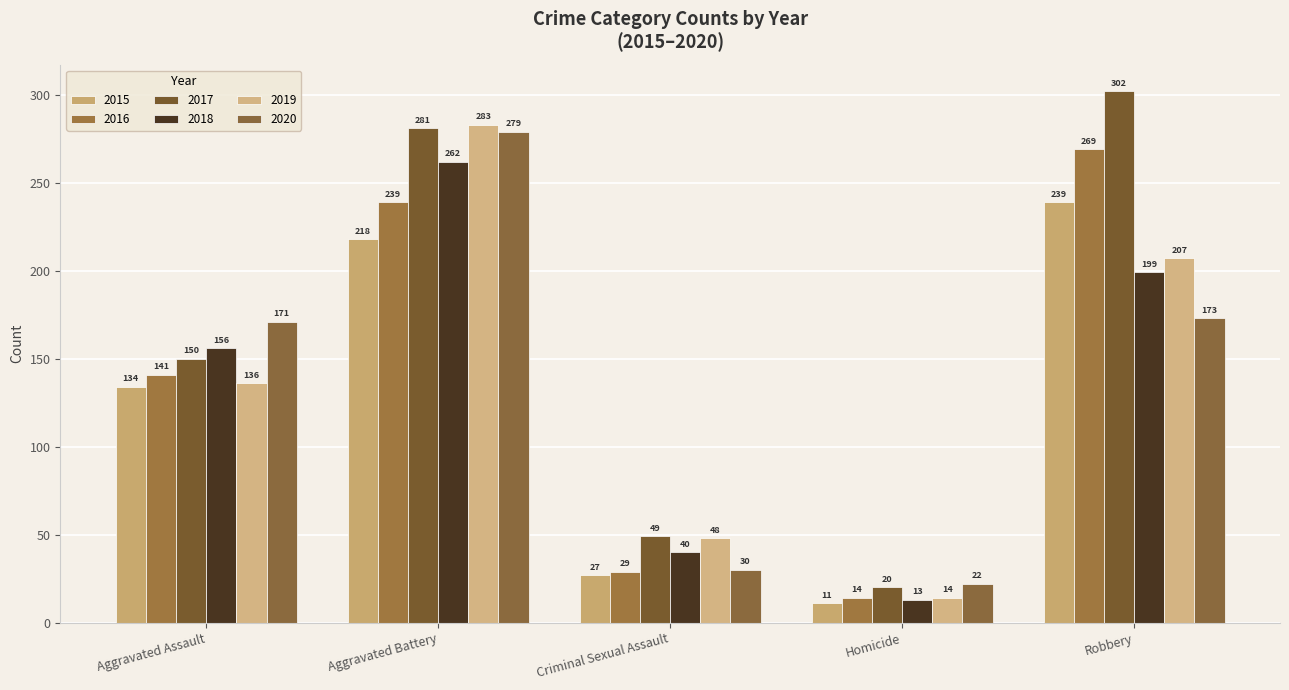

What is the sum of the 2015 values at Criminal Sexual Assault and Aggravated Assault?

161